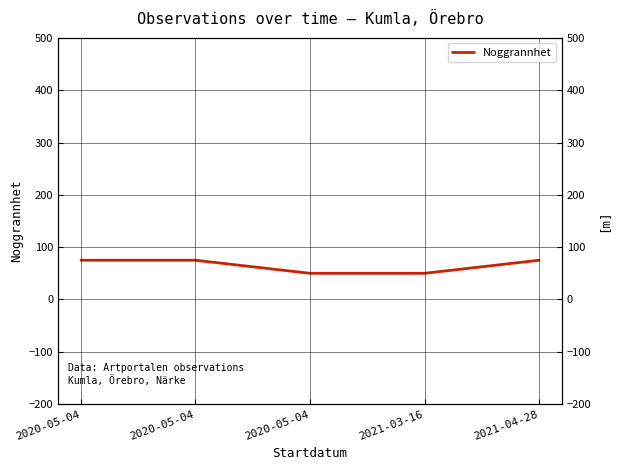

What is the sum of the values at 2020-05-04 and 2020-05-04?

125